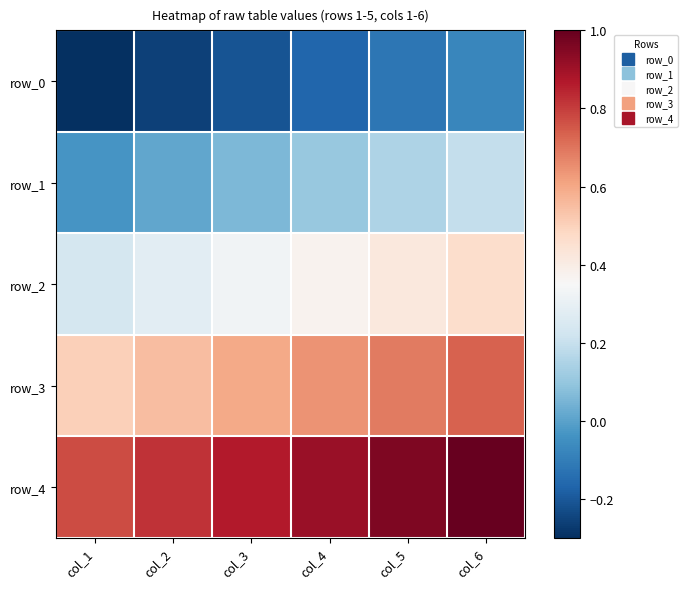

What is the total value across all series at col_4?

1.9